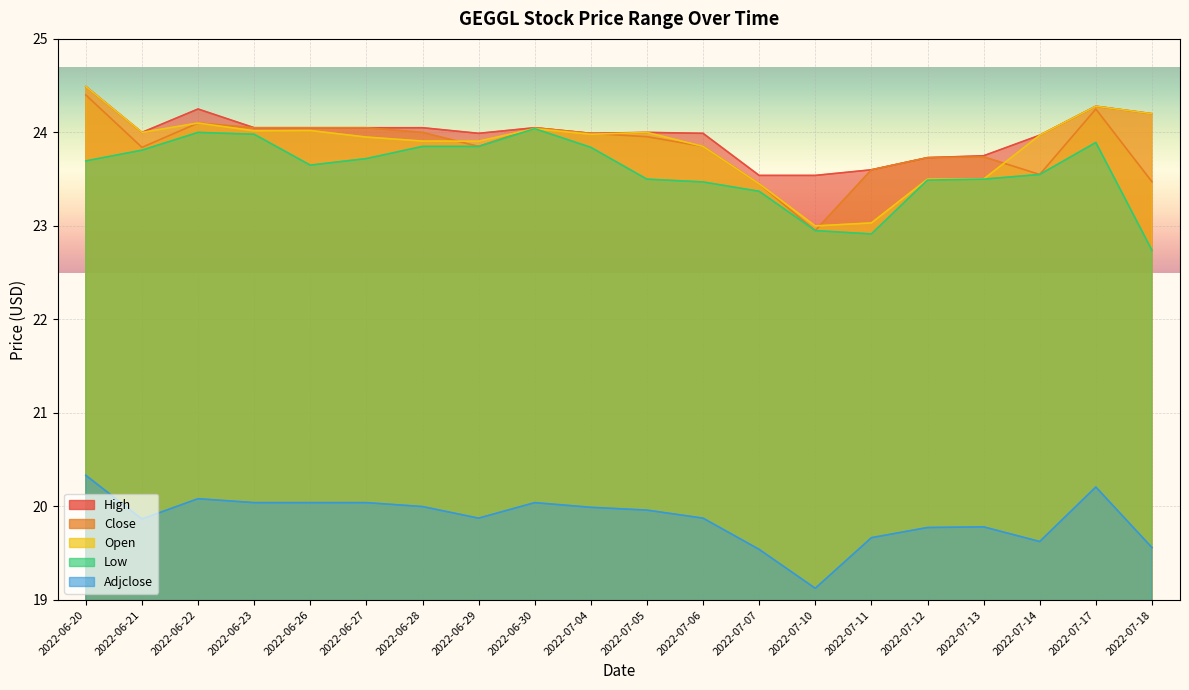

What position from the left is 2022-06-23?

4